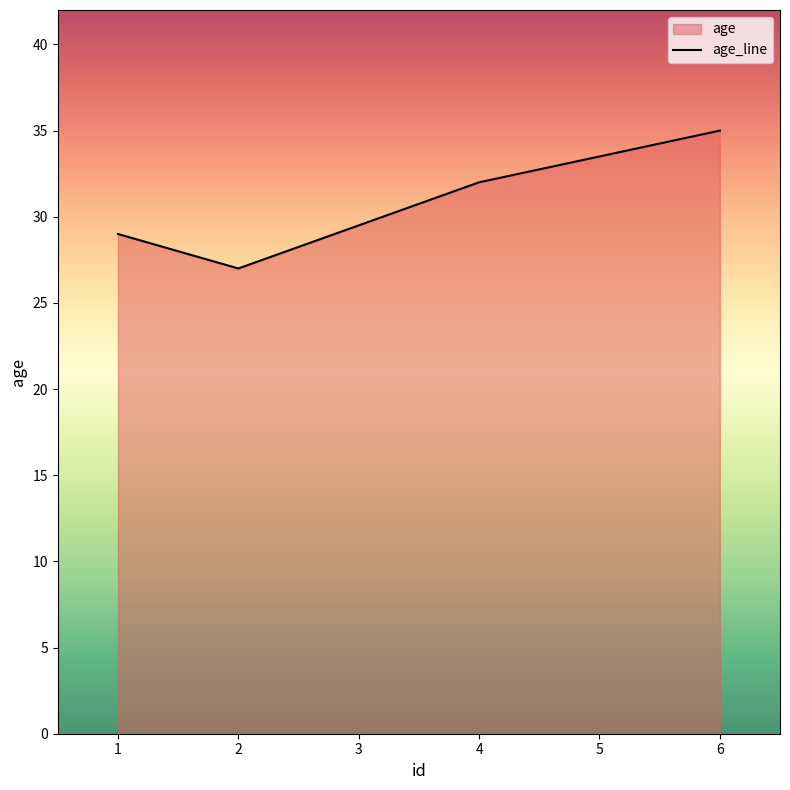

Which has a higher value, 1 or 6?

6